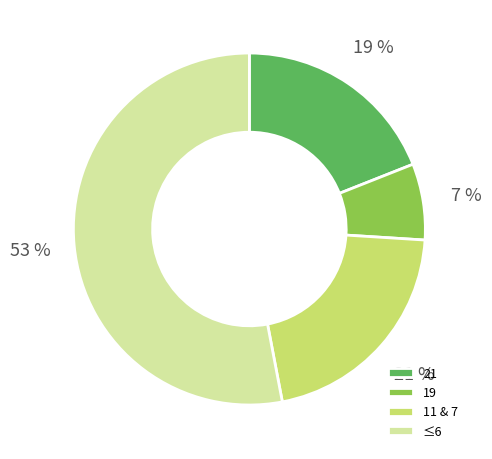

True or false: ≤6 accounts for 47% of the total.

False